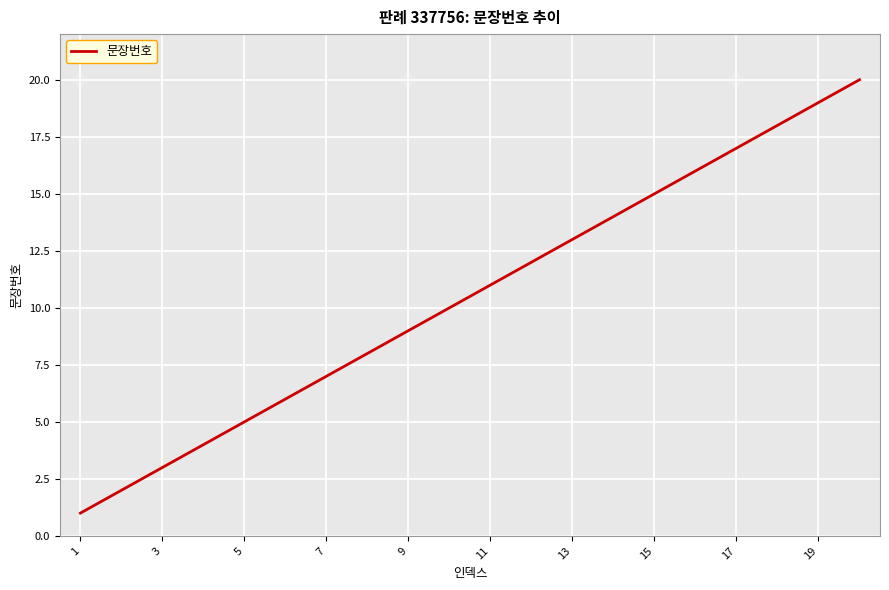

What is the greatest value displayed?

20